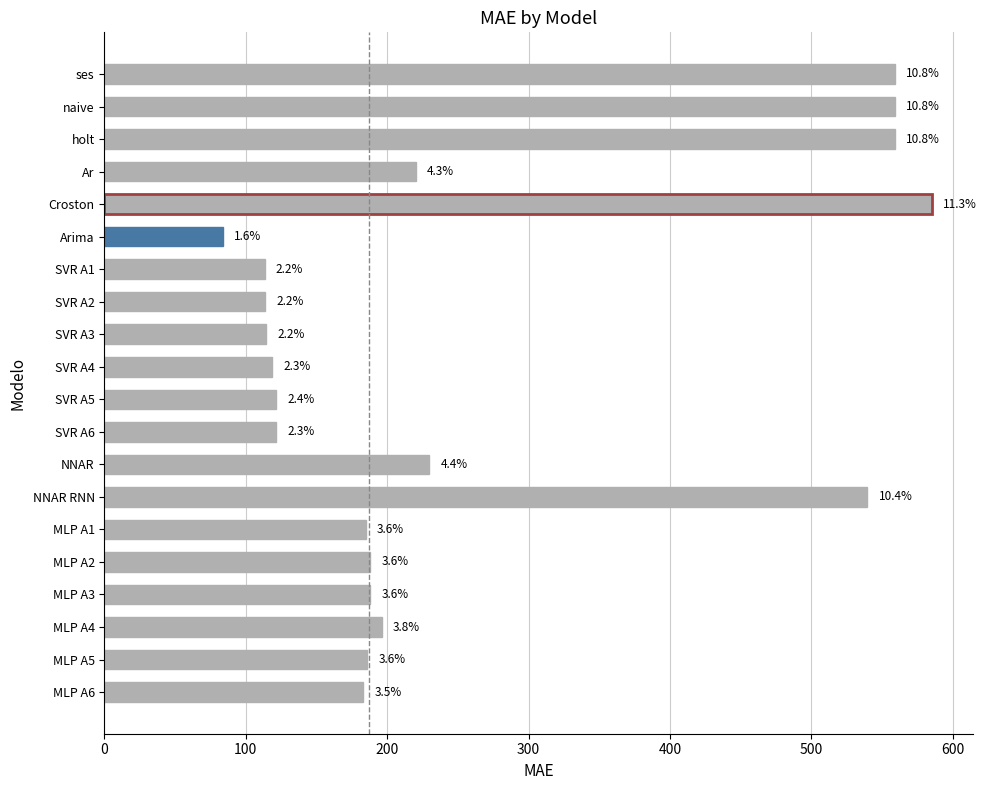

What is the difference between the maximum and second lowest values?

471.9